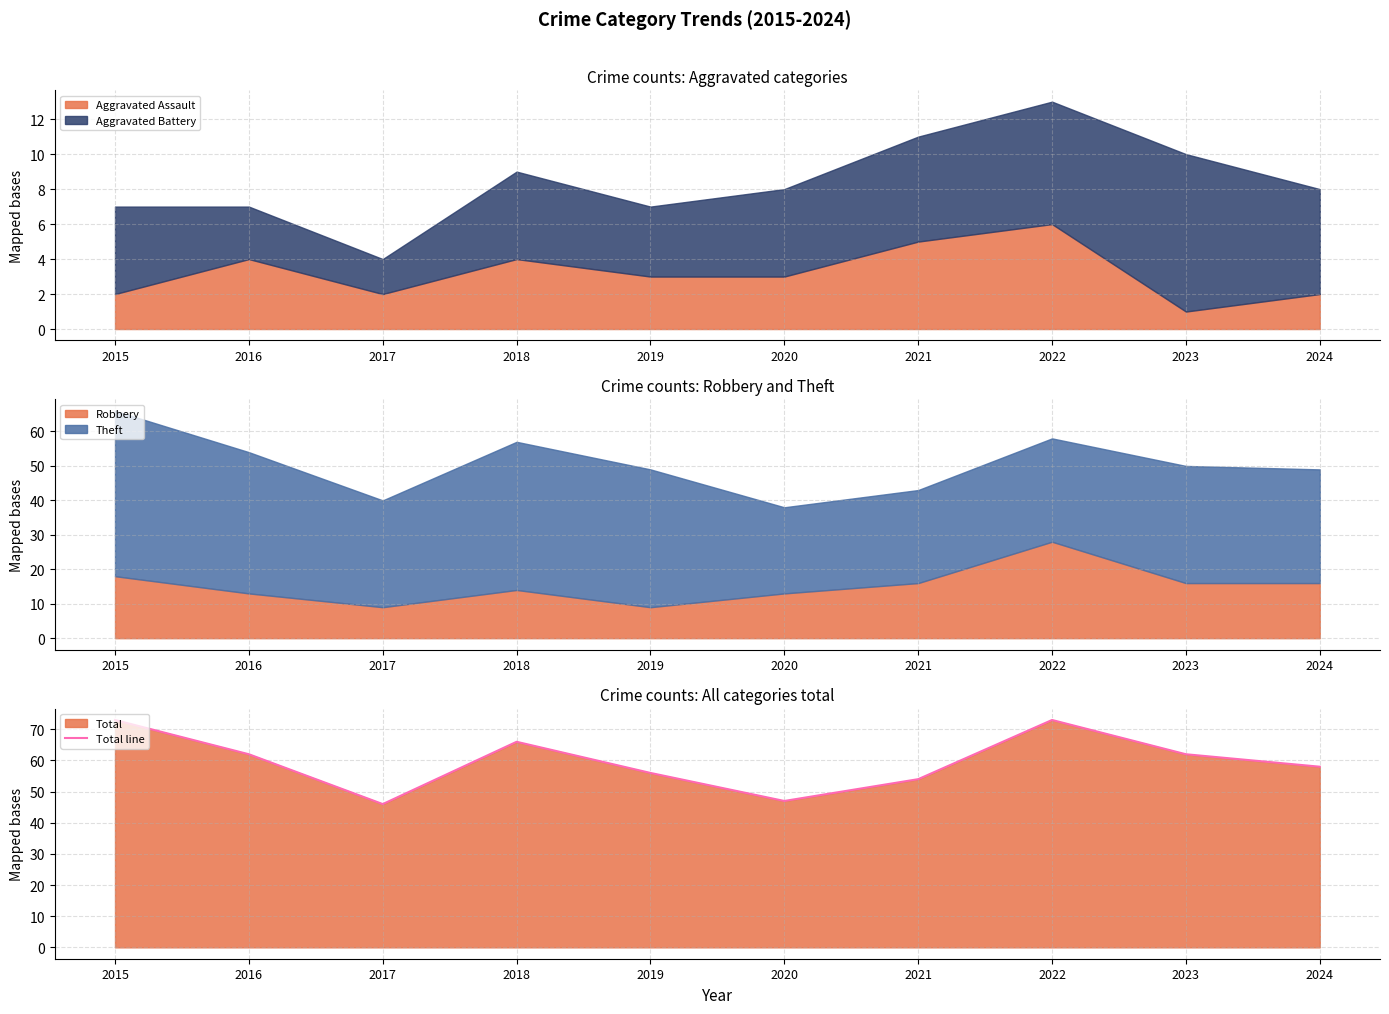

Does the chart have visible grid lines?

Yes